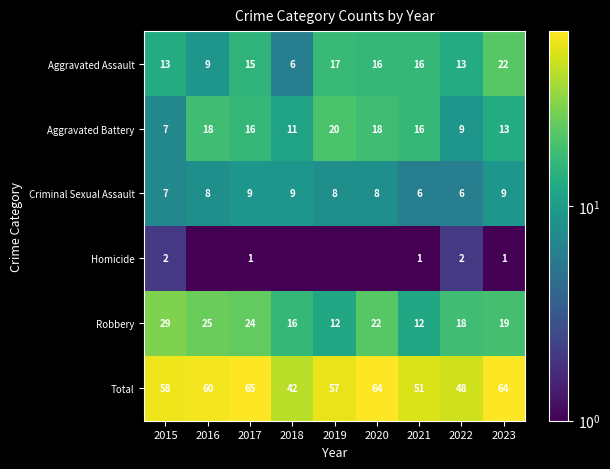

What is the difference between the Criminal Sexual Assault values at 2018 and 2020?

1.0